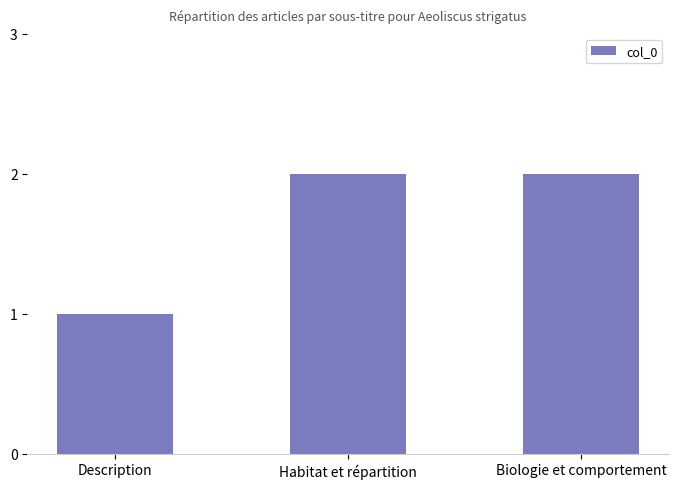

What is the value of the 2nd bar from the left?

2